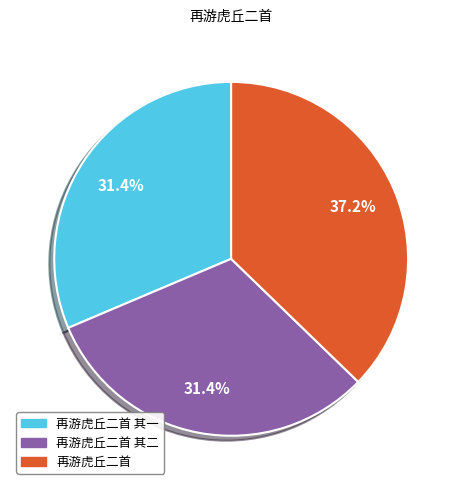

The 再游虎丘二首 其二 slice represents 31% of the pie. True or false?

True